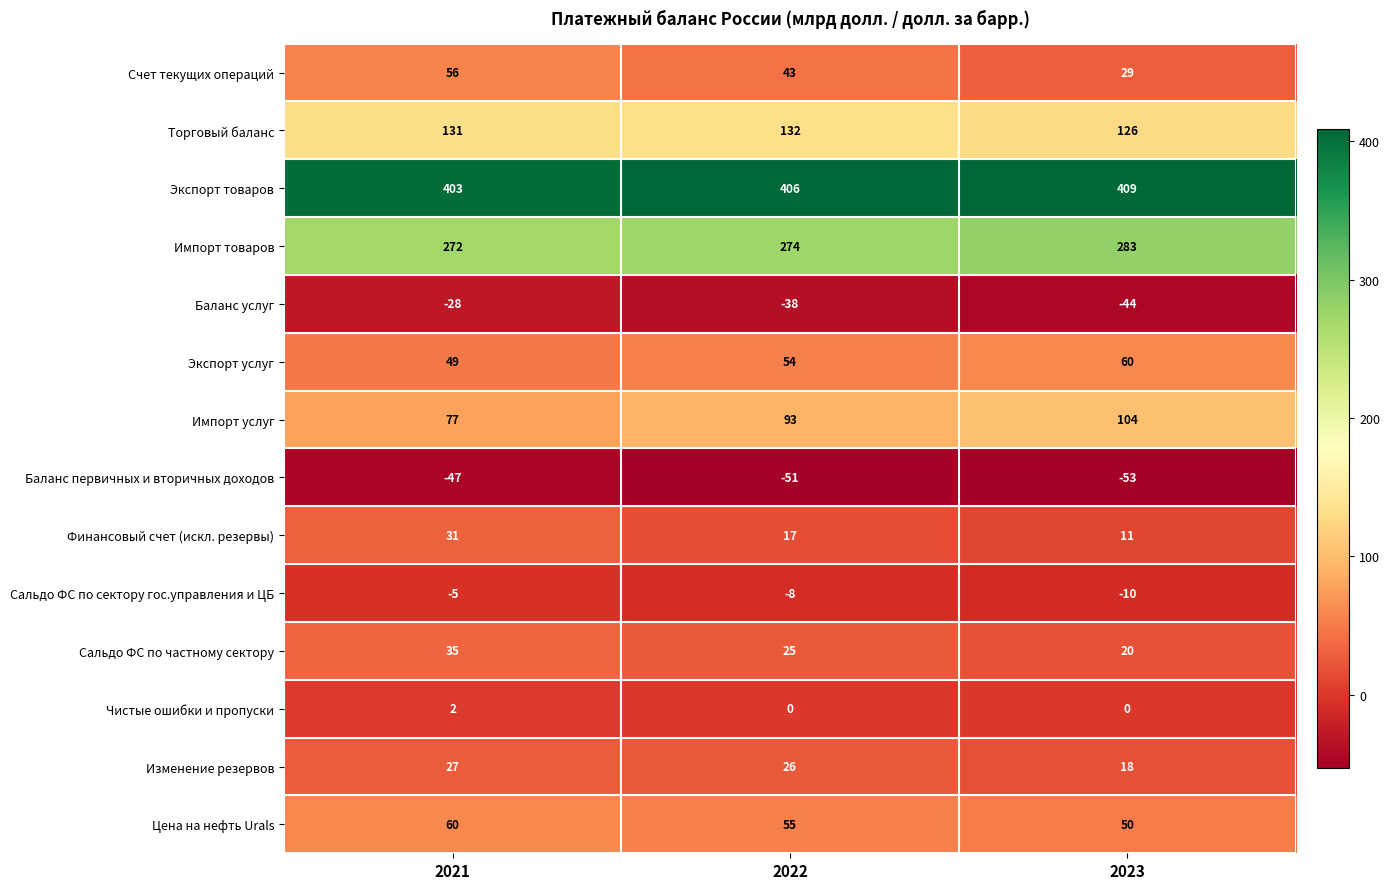

What is the sum of all Баланс первичных и вторичных доходов values?

-151